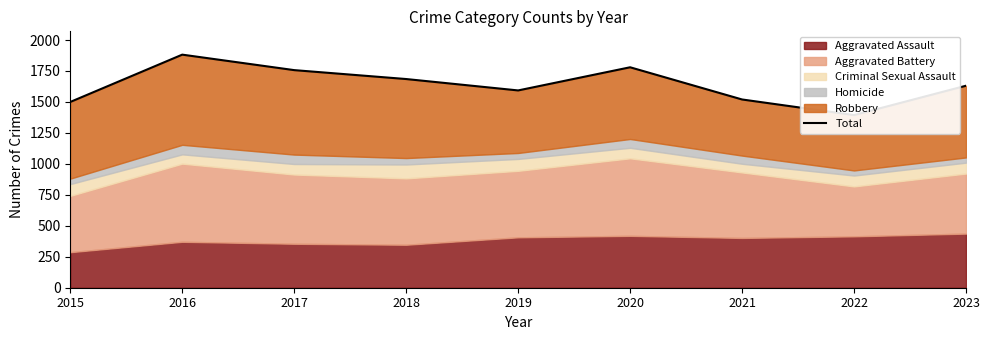

Reading right to left, transcribe all the data shown in this chart.

2023=1631	2022=1394	2021=1520	2020=1780	2019=1593	2018=1685	2017=1757	2016=1882	2015=1500